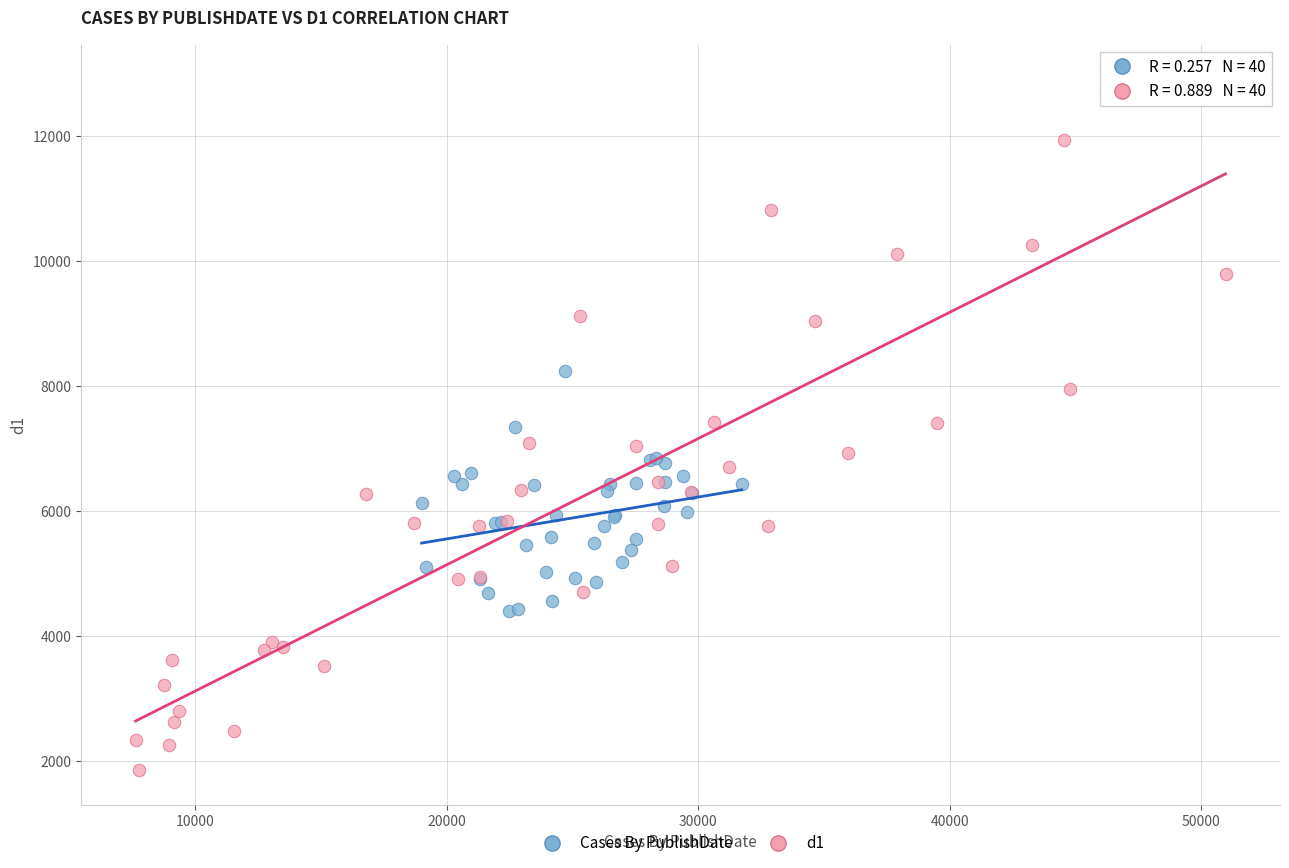

Which series reaches the minimum Y coordinate?

d1